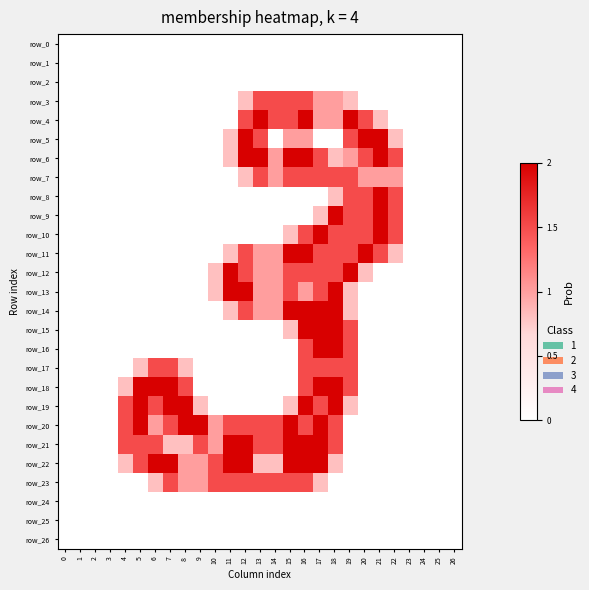

Count the number of categories in the chart.

27